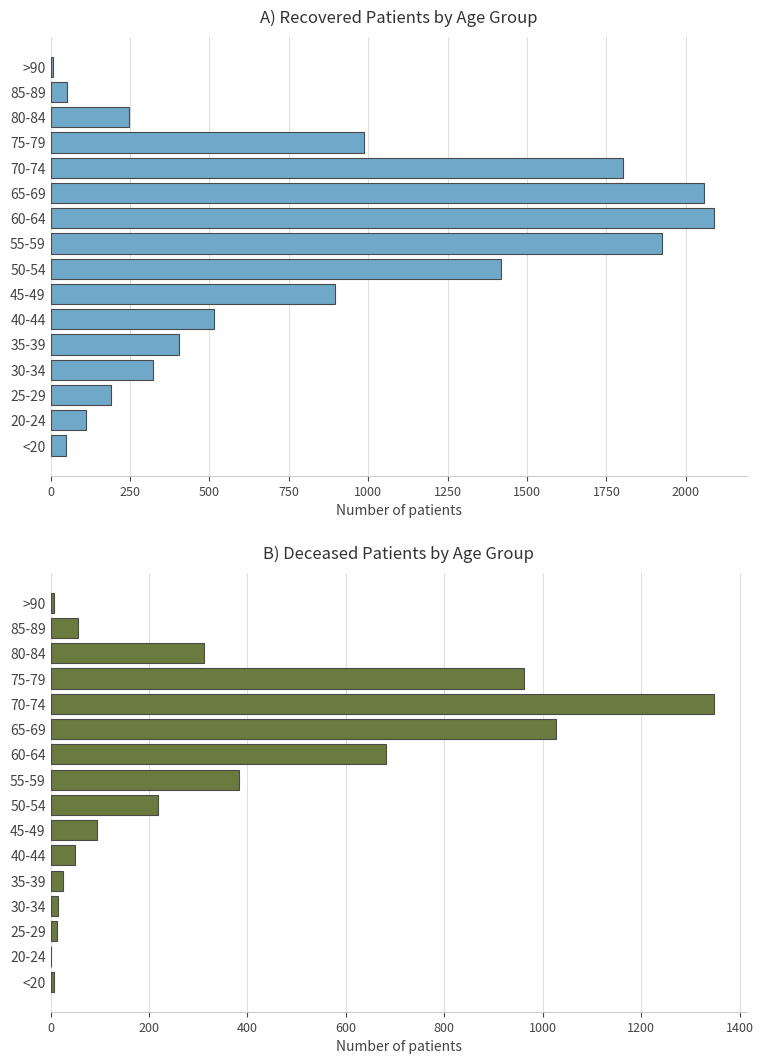

What is the value of the recovered_patients bar at the 16th from the left?

9